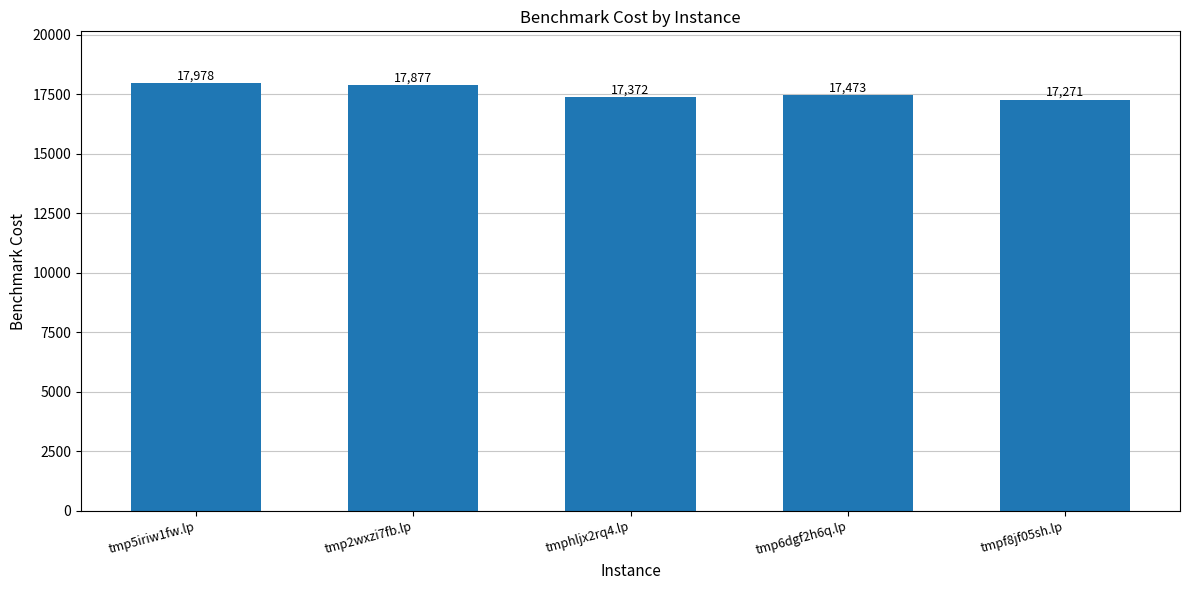

What is the sum of all values?

87971